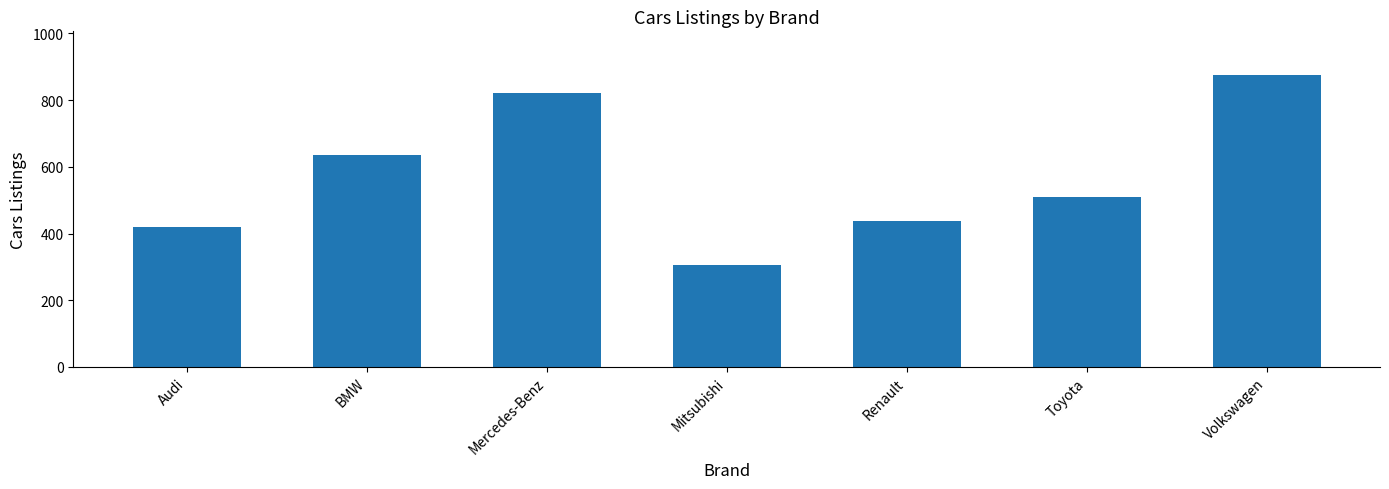

Which has a higher value, Mercedes-Benz or Audi?

Mercedes-Benz